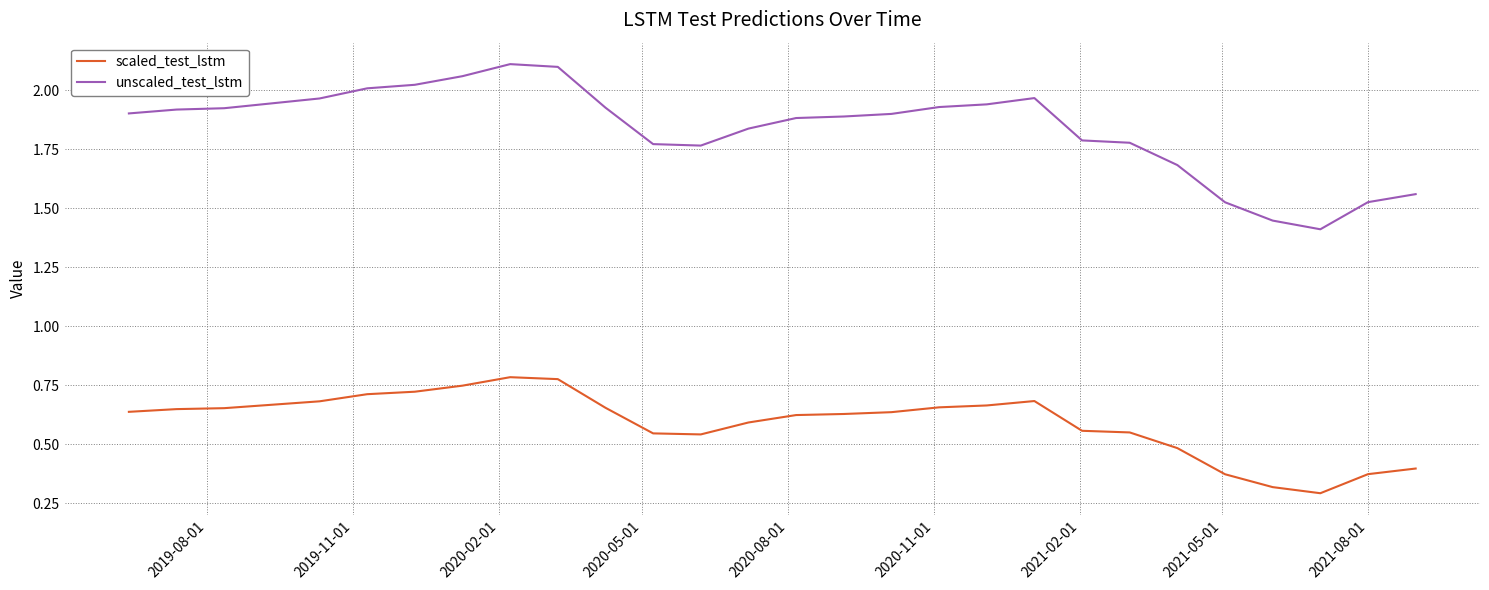

What is the smallest value displayed?

0.3